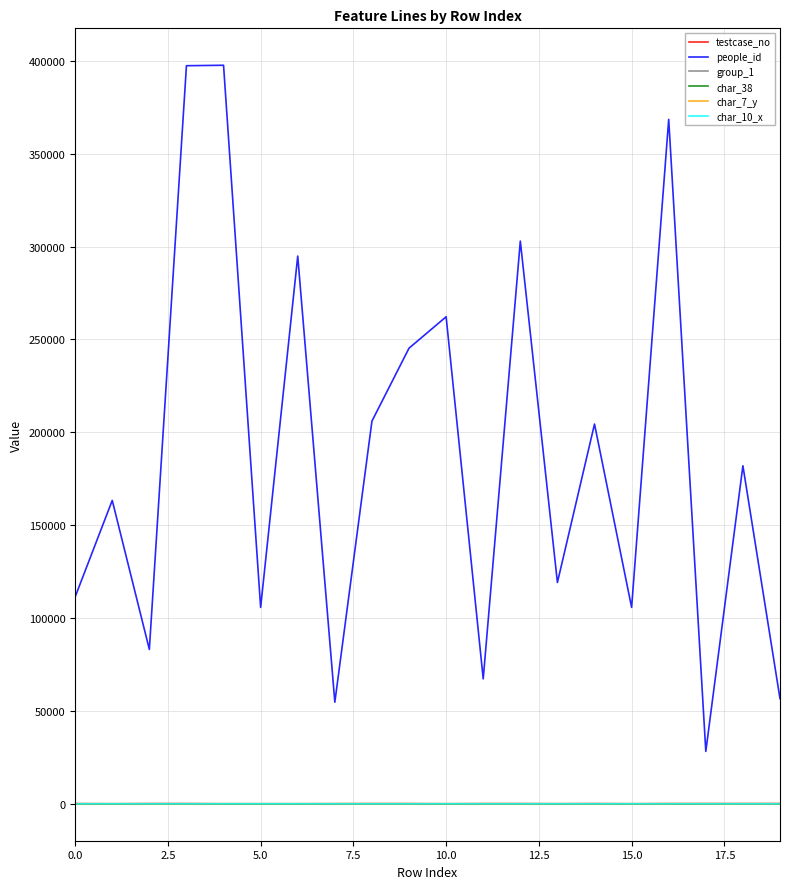

What is the greatest value displayed?

397660